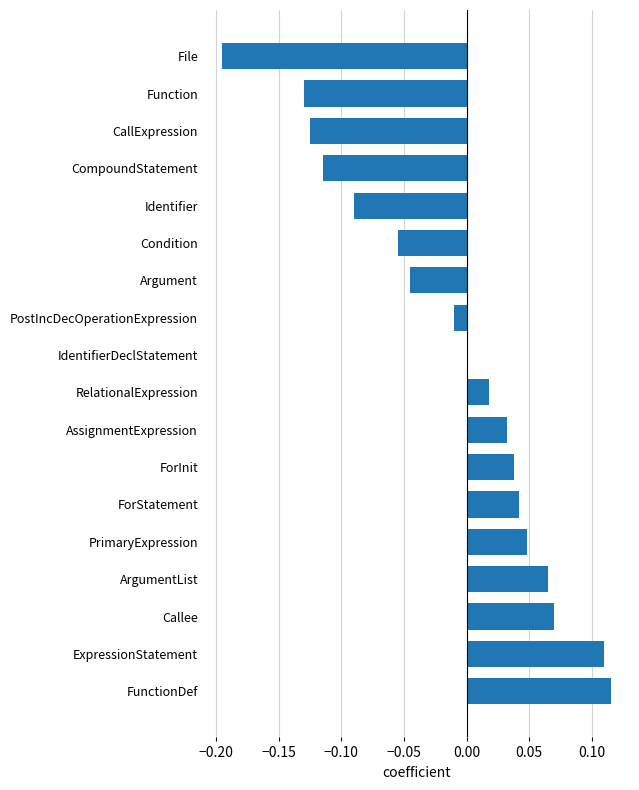

How many data points does each series have?

18